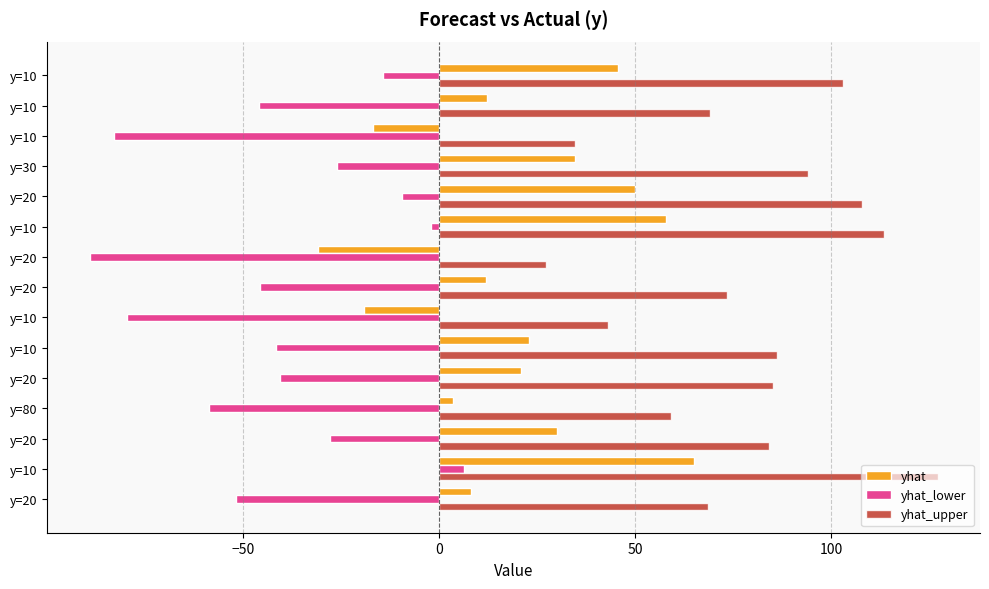

How many series are shown in this chart?

3